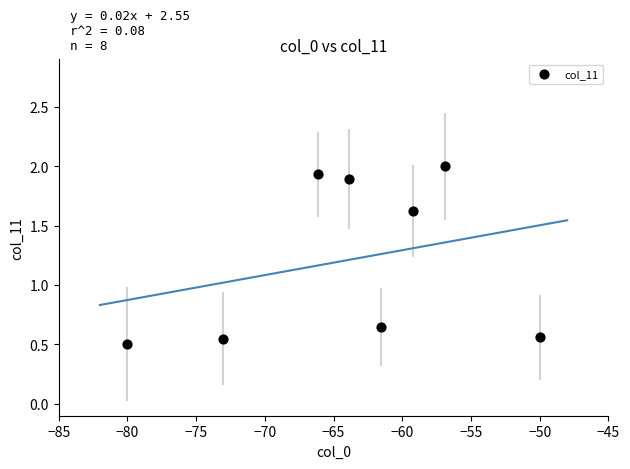

What is the average Y value?

1.2